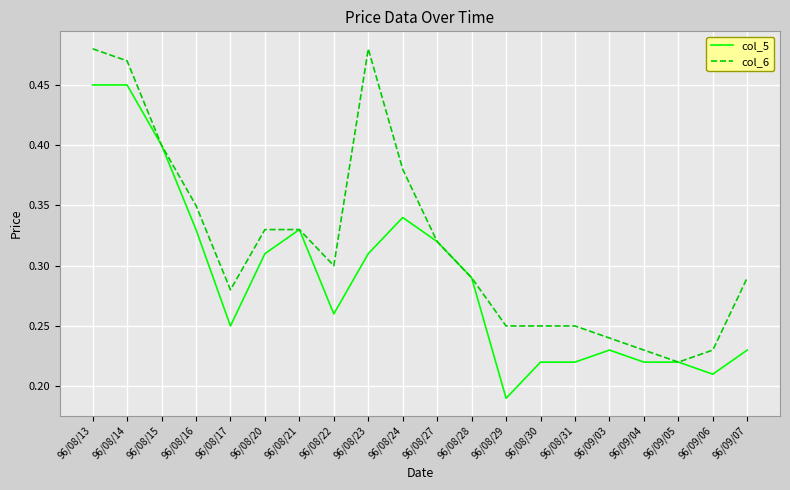

Which series has the largest total across all categories?

col_6